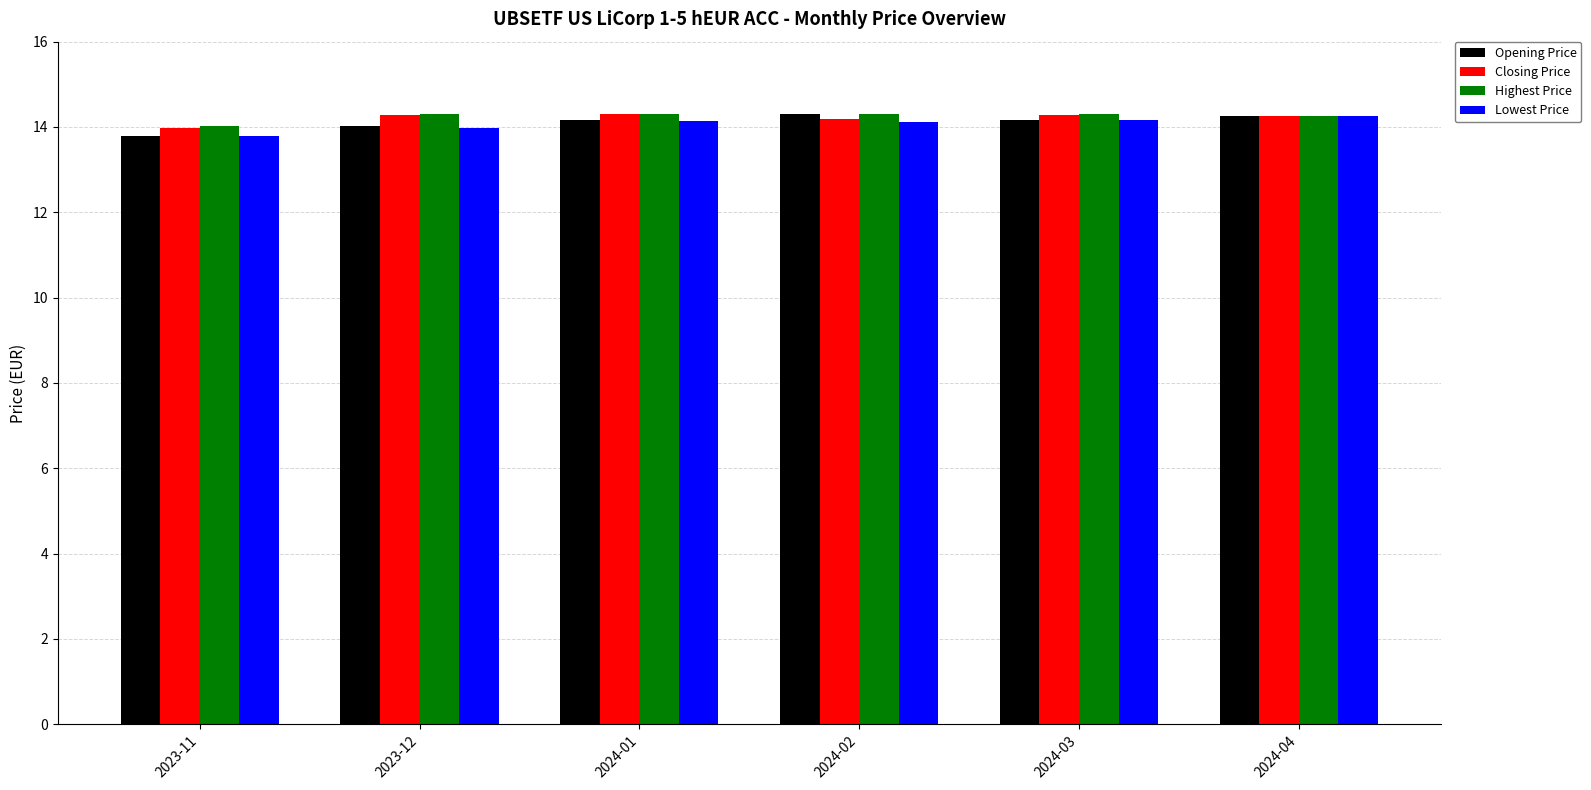

Which label corresponds to the smallest value in the chart?

2023-11